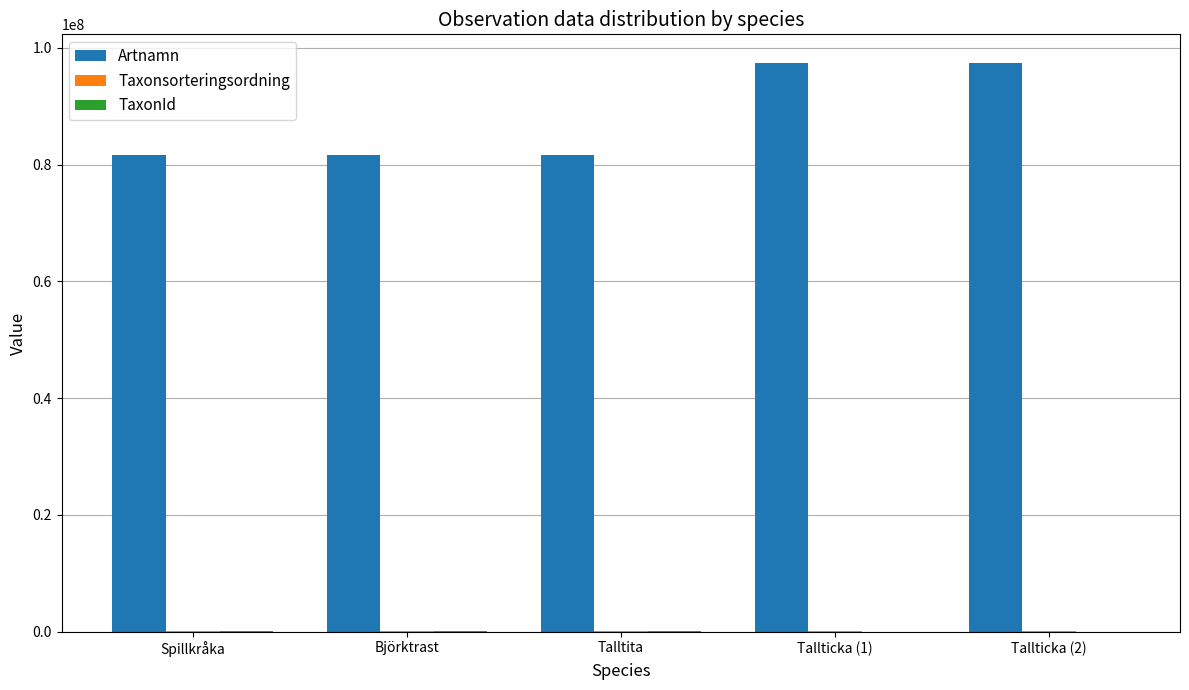

Which series has the widest spread of values?

Artnamn